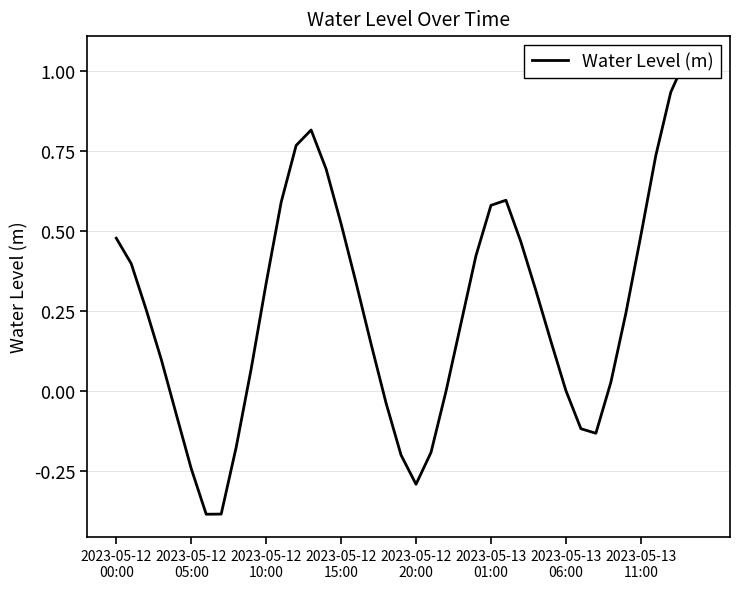

How many series are shown in this chart?

1